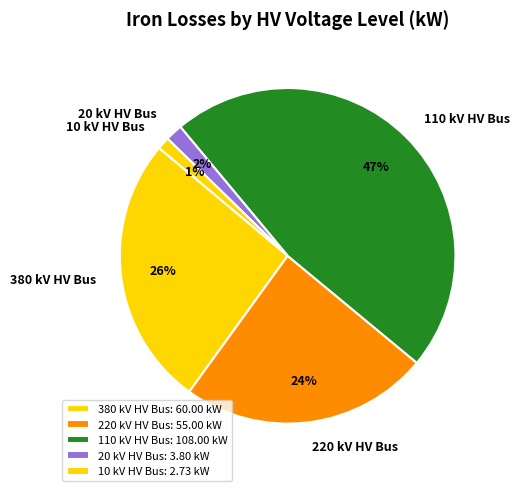

Is the sum of 20 kV HV Bus and 10 kV HV Bus greater than half?

No